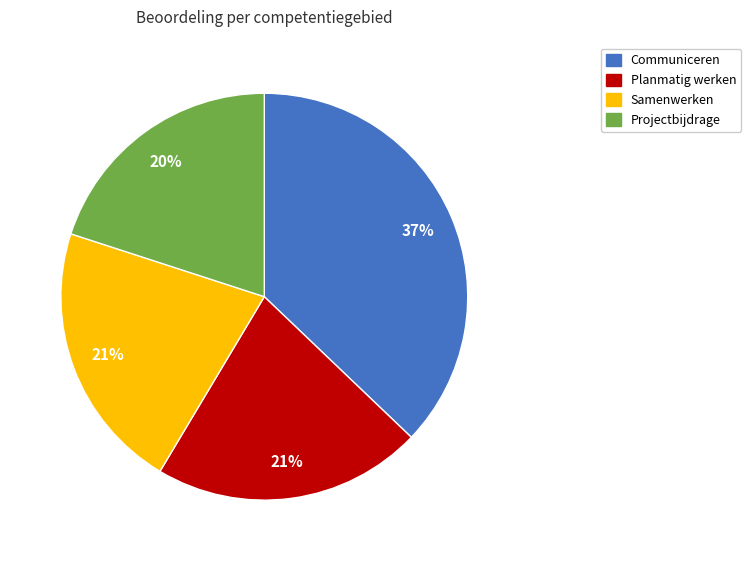

Does any single category account for the majority?

No